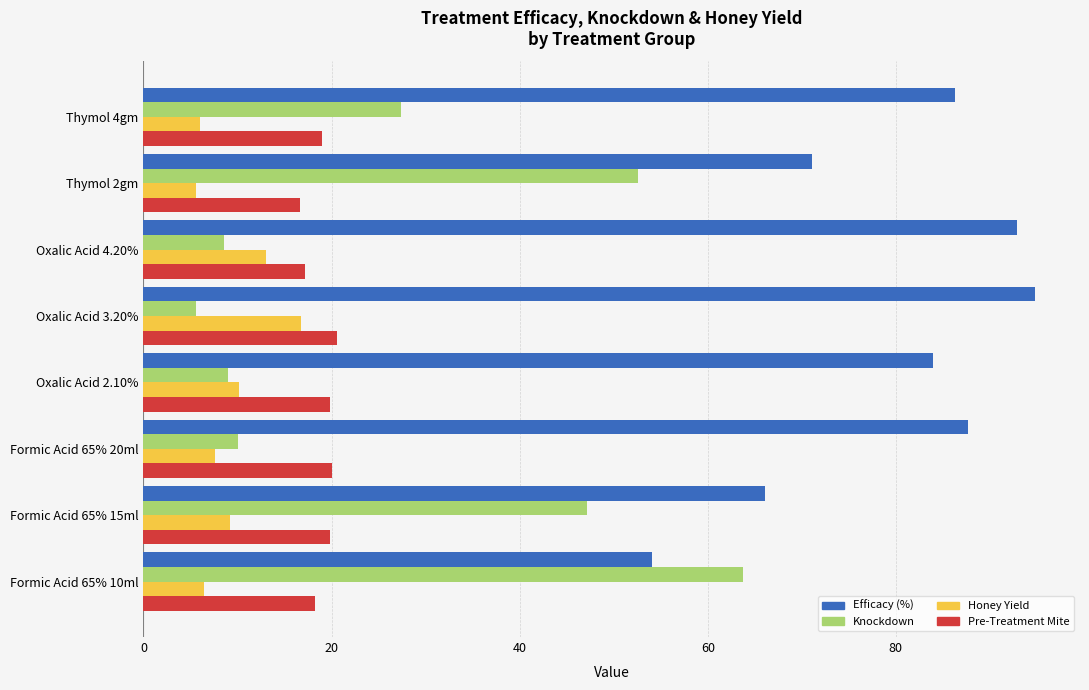

At which category is the sum across all series the highest?

Thymol 2gm